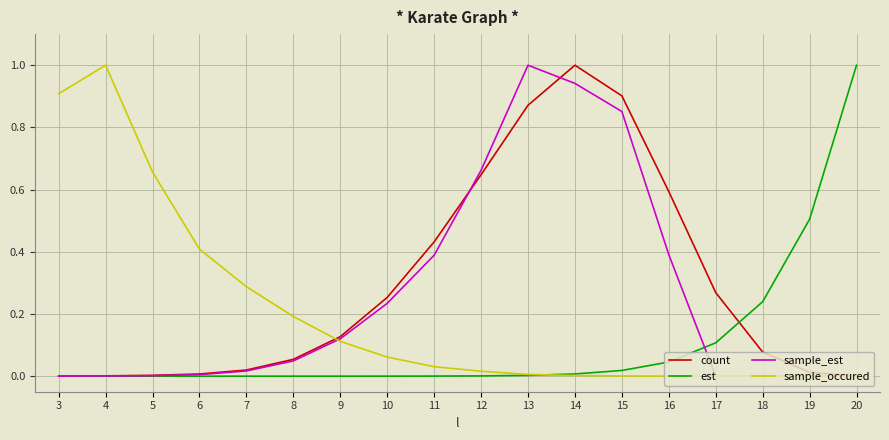

The value of sample_est at 14 is 1.2. True or false?

False